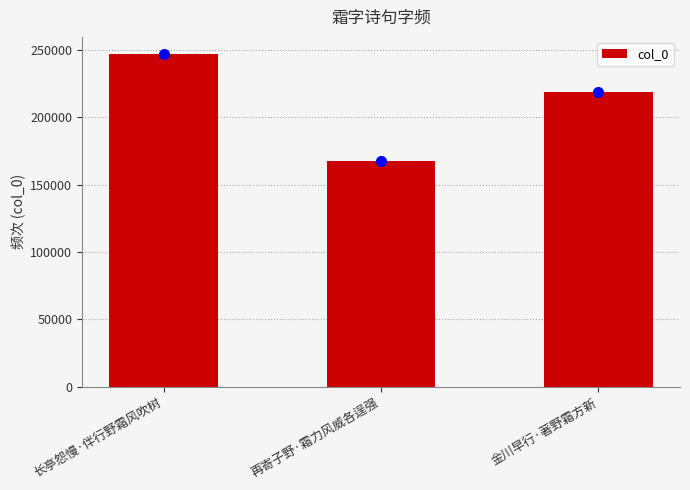

What is the value of the 1st bar from the left?

247260